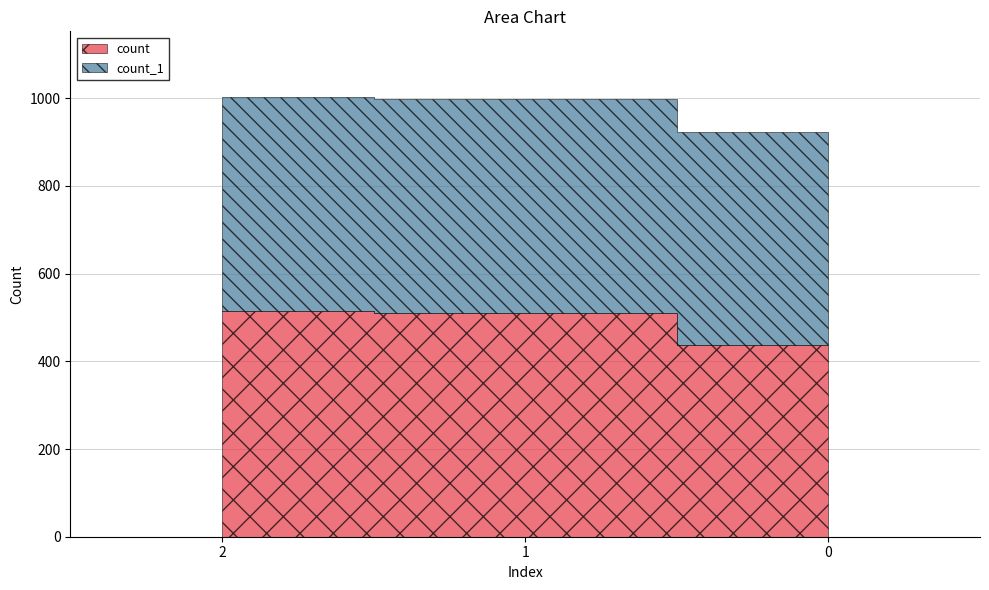

Count the number of categories in the chart.

3